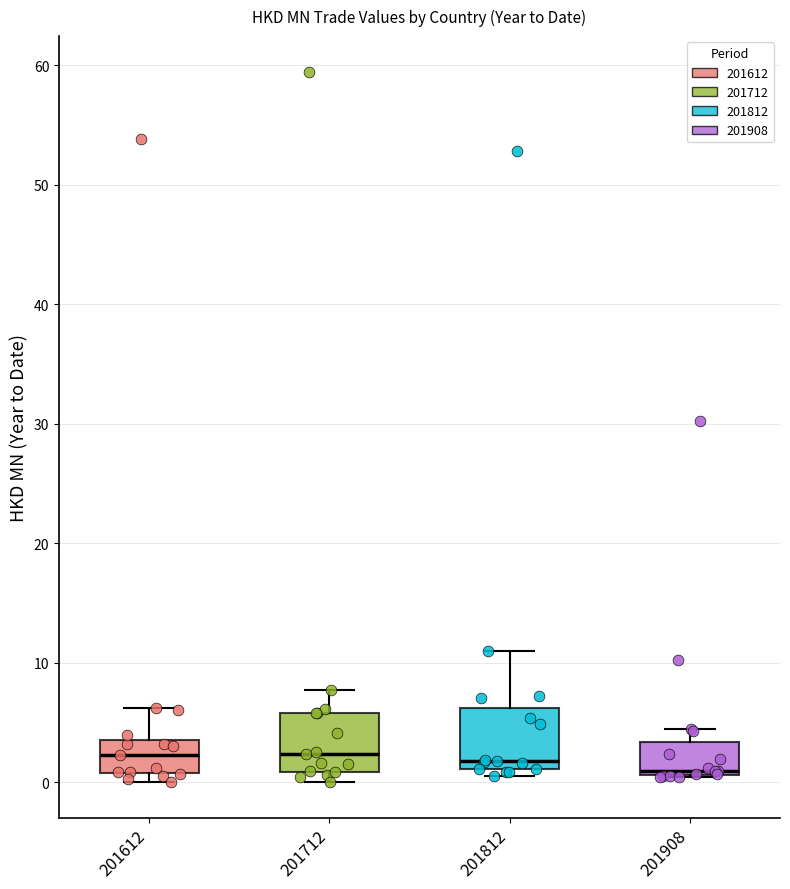

Reading left to right, read every box against the y-axis: the position of its median line, the range the box covers, and the ends of its whiskers. The values are not printed on the chart, so give them approximately, as read against the axis.

201612: median 2, box 1 to 4, whiskers 0 to 6
201712: median 2, box 1 to 6, whiskers 0 to 8
201812: median 2, box 1 to 6, whiskers 1 (just below the box's lower edge) to 11
201908: median 1 (just above the box's lower edge), box 1 to 3, whiskers 0 to 4